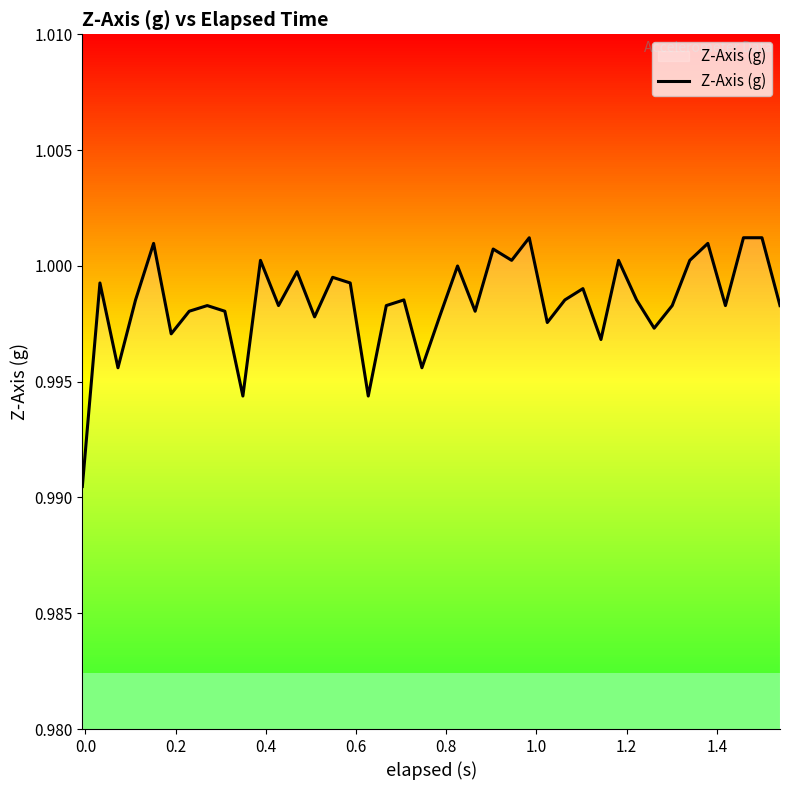

How many interior local valleys (lower than both neighbors) does the data have?

13